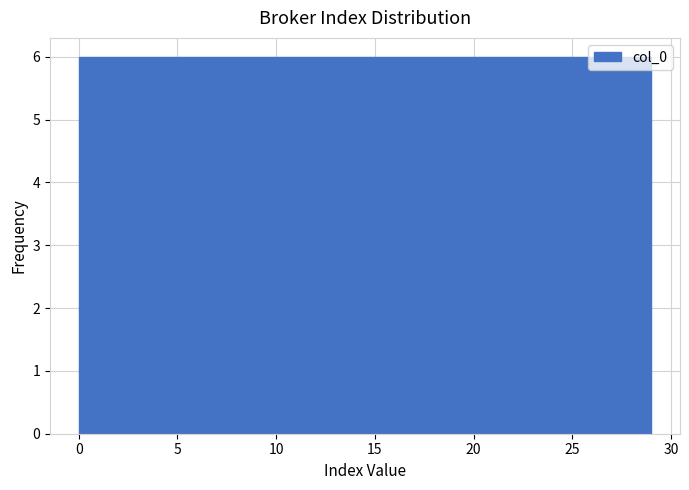

What is the height of the bar covering 11.6 to 17.4 on the x-axis? Neither the bar edges nor the heights are printed on the chart, so give them approximately, as read against the axes.

6